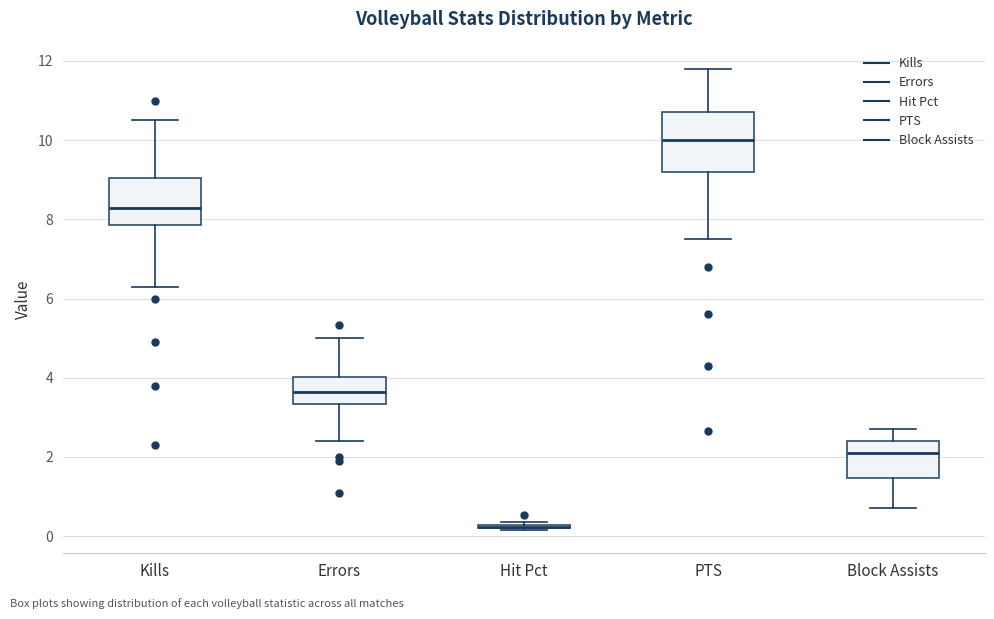

Reading left to right, transcribe this box plot: for each box, give where its median line is, the range the box spans, and where its two whiskers end, as read against the y-axis. The values are not printed on the chart, so give them approximately, as read against the axis.

Kills: median 8.4, box 7.8 to 9.0, whiskers 6.4 to 10.6
Errors: median 3.6, box 3.4 to 4.0, whiskers 2.4 to 5.0
Hit Pct: box collapsed to a line at 0.2, whiskers 0.2 to 0.4
PTS: median 10.0, box 9.2 to 10.8, whiskers 7.6 to 11.8
Block Assists: median 2.2, box 1.4 to 2.4, whiskers 0.8 to 2.8